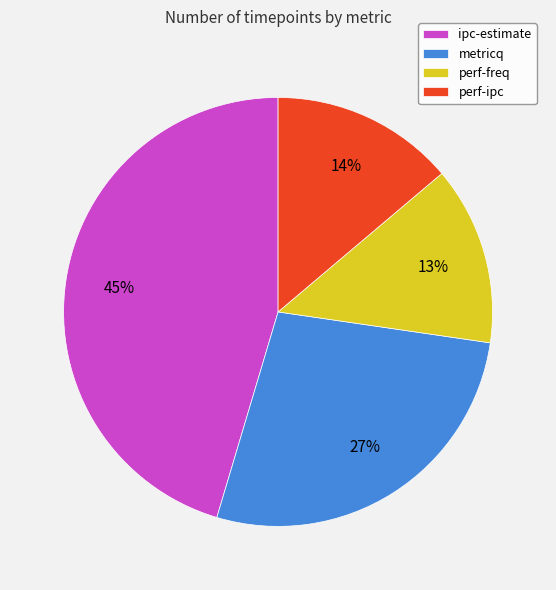

Does perf-ipc represent more than half of the total?

No